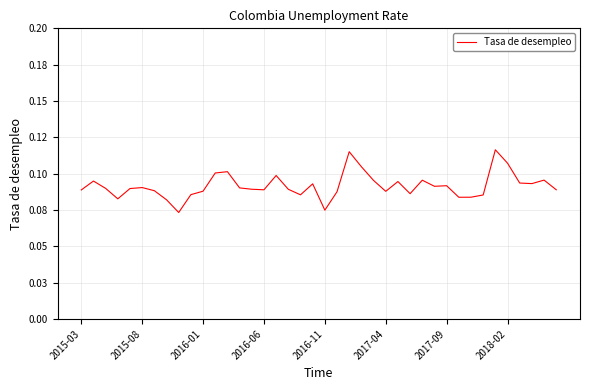

What is the value of the 38th point from the left?

0.1